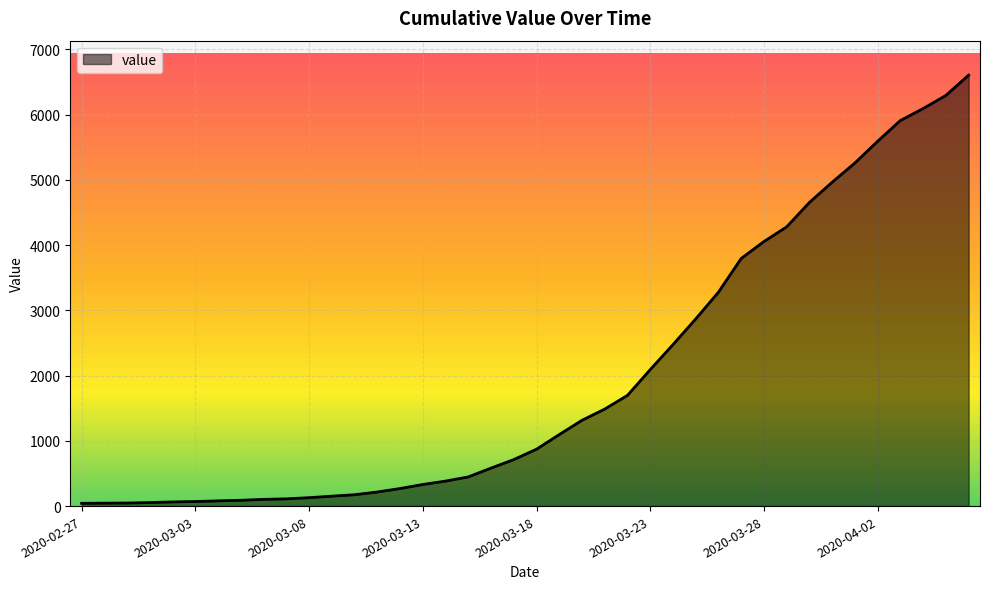

What is the difference between the maximum and minimum values?

6563